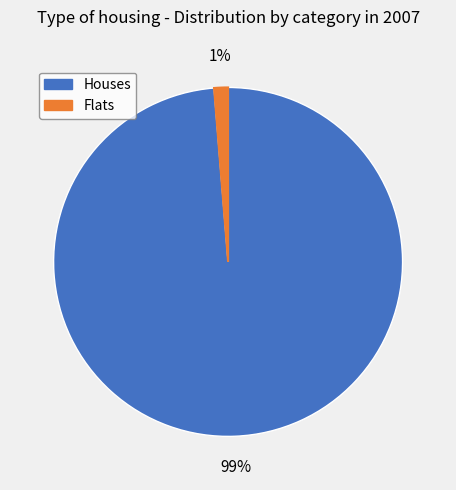

To the nearest percent, what is the average slice percentage?

50%